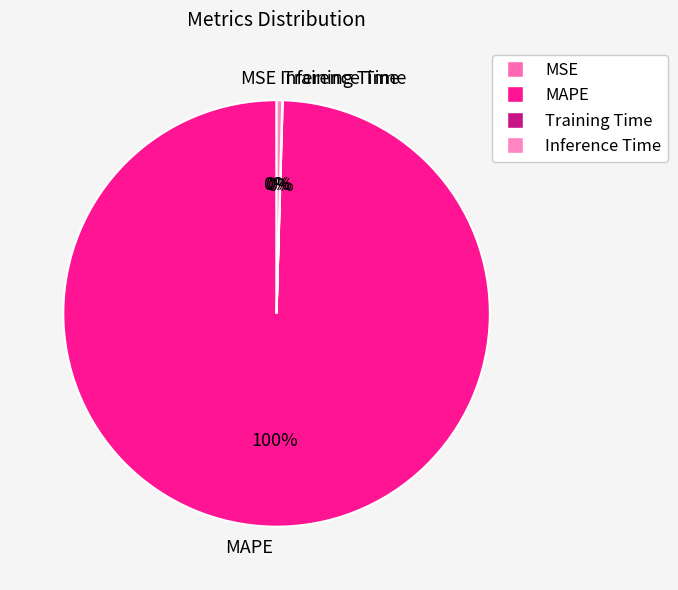

To the nearest percent, what is the difference between the largest and smallest slice percentages?

100%